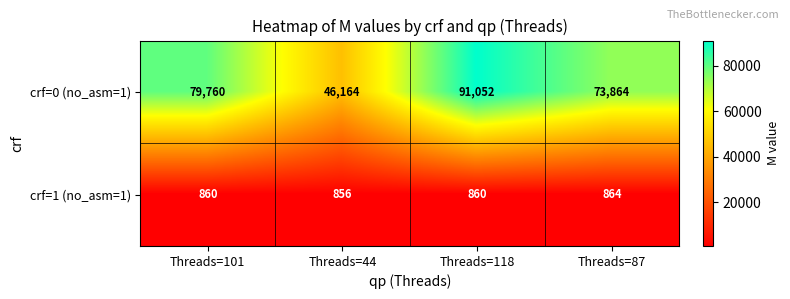

What is the maximum value for crf=0 (no_asm=1)?

91052